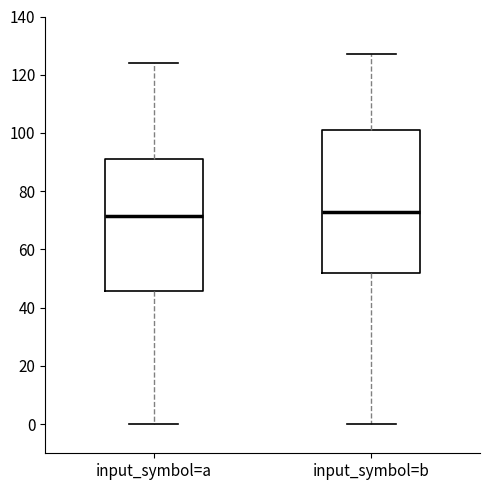

Reading left to right, read every box against the y-axis: the position of its median line, the range the box covers, and the ends of its whiskers. The values are not printed on the chart, so give them approximately, as read against the axis.

input_symbol=a: median 72, box 46 to 92, whiskers 0 to 124
input_symbol=b: median 74, box 52 to 102, whiskers 0 to 128